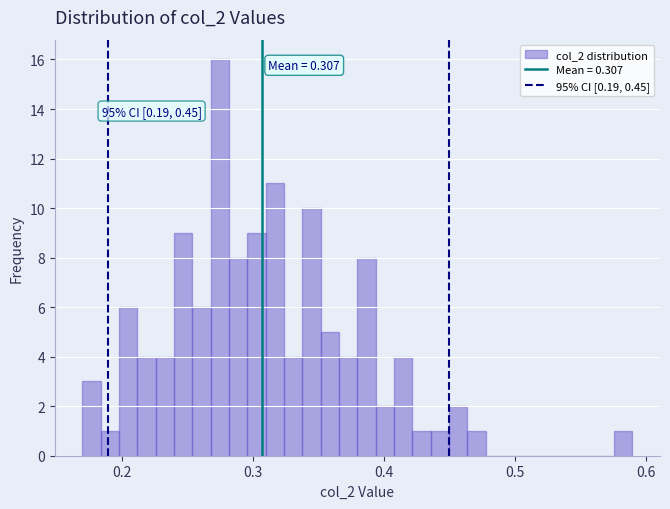

Read against the x-axis, roughly where is the centre of the tallest bar?

0.28